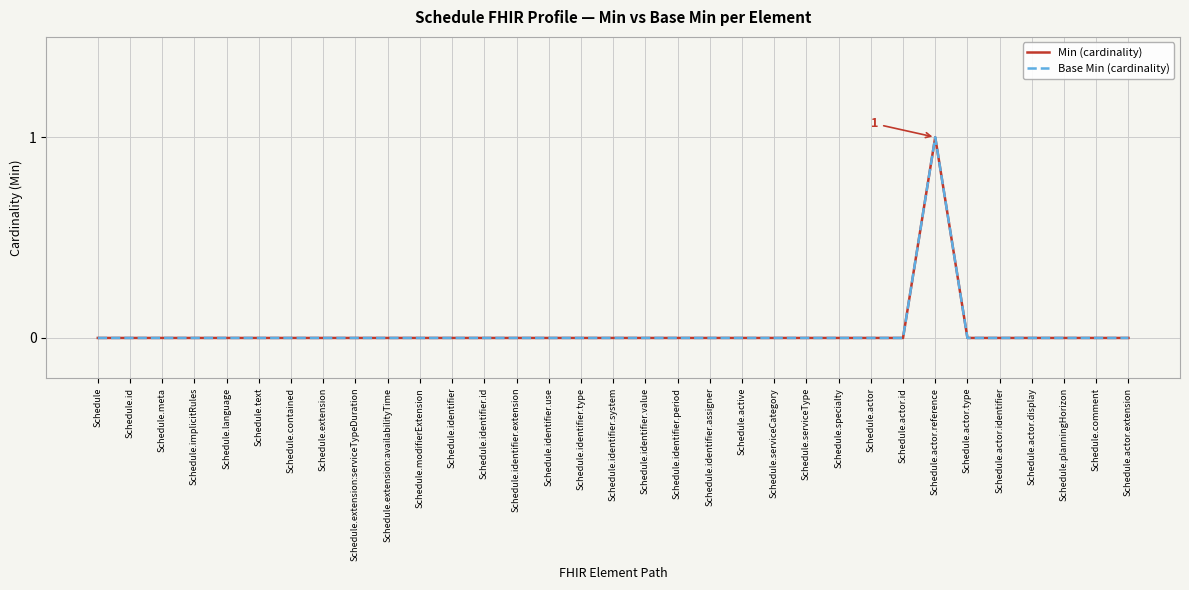

Does the chart display data point markers on the line(s)?

No